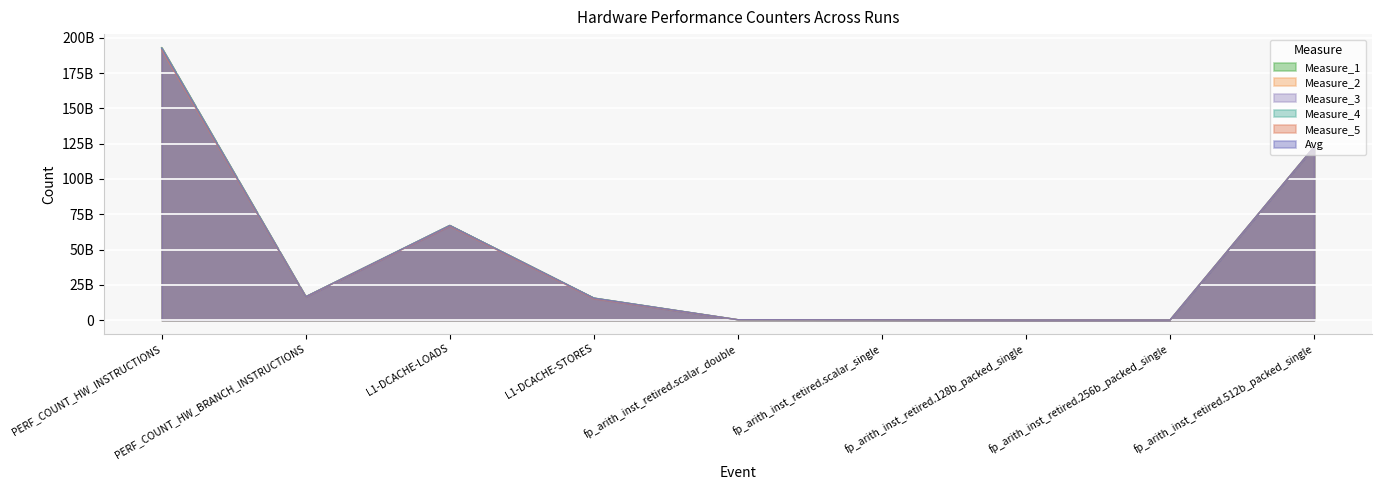

Which category has the highest value across all series?

PERF_COUNT_HW_INSTRUCTIONS